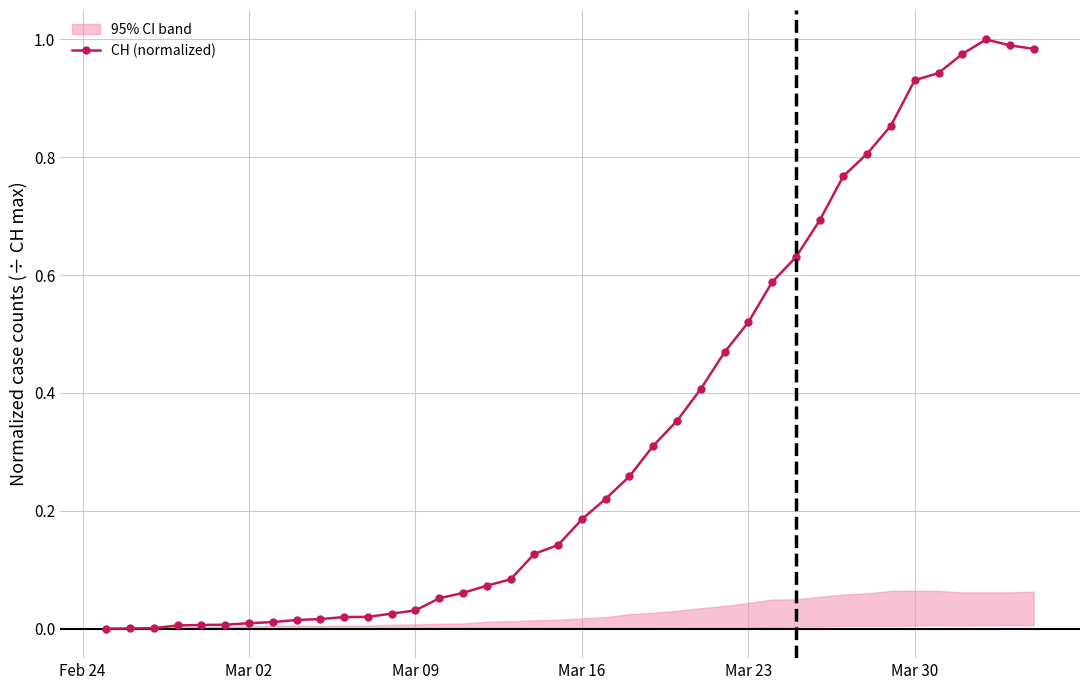

What is the difference between the maximum and minimum values?

1.0